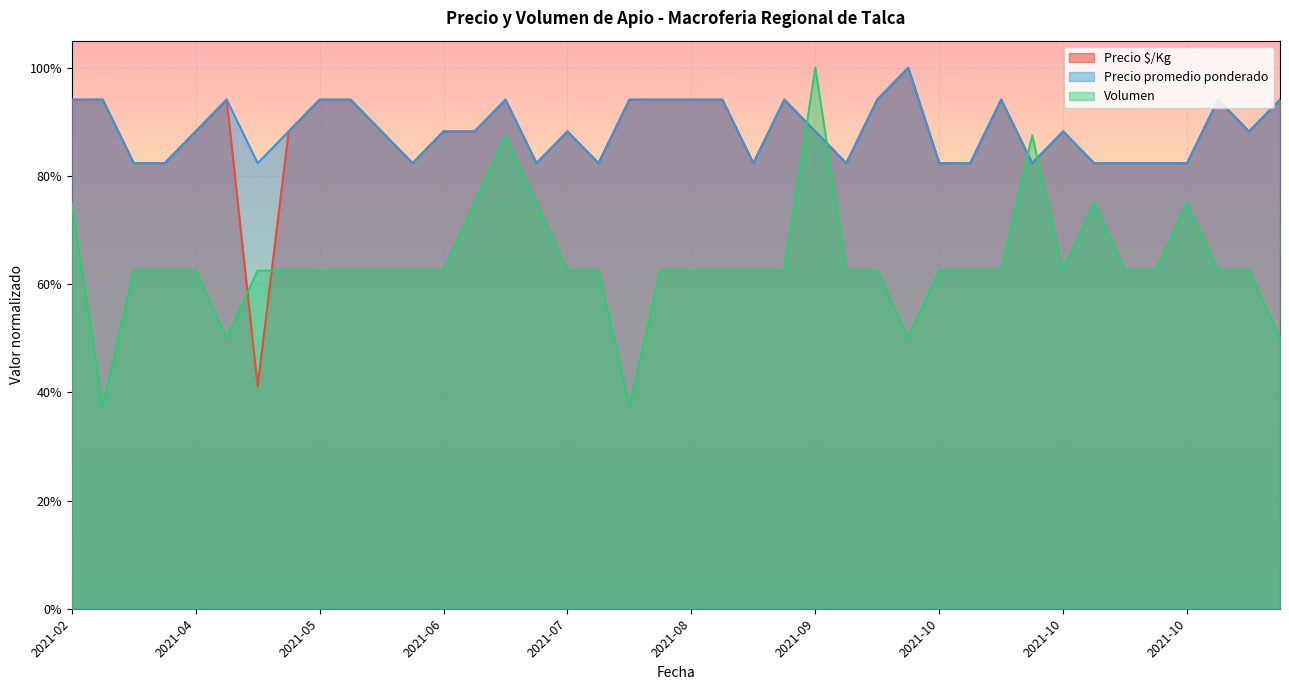

At which label does Precio promedio ponderado reach its minimum?

2021-04